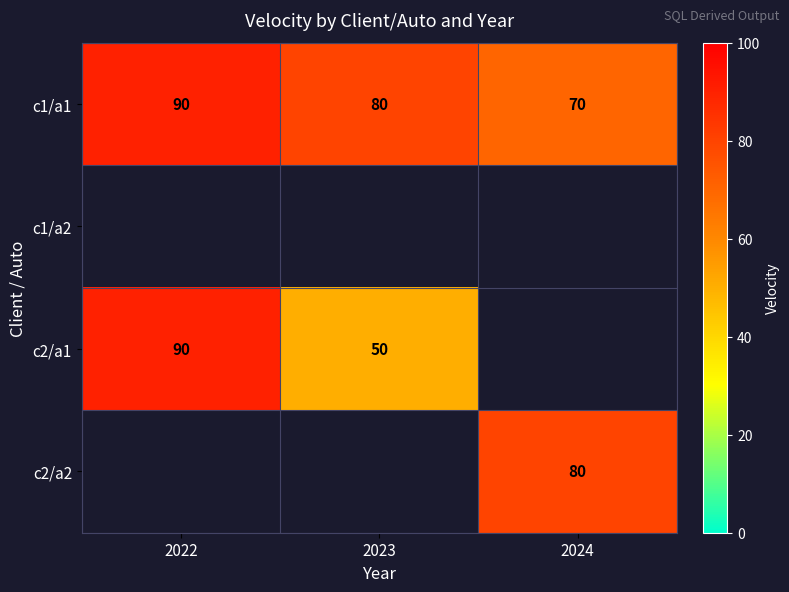

Count the c1/a1 values in the range 70 to 90.

3